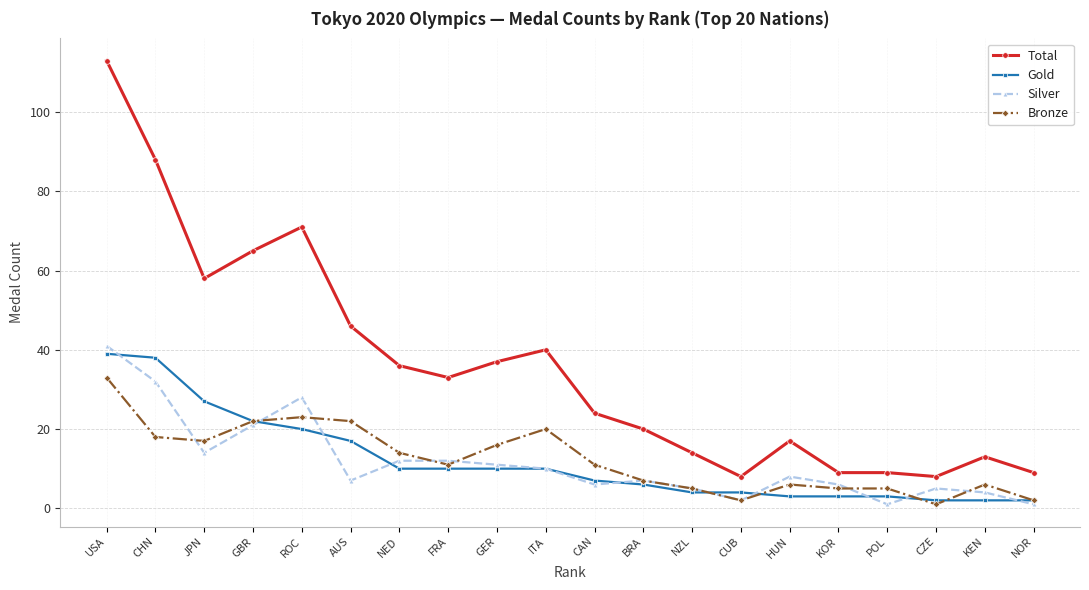

At which label does Gold first exceed 10?

USA